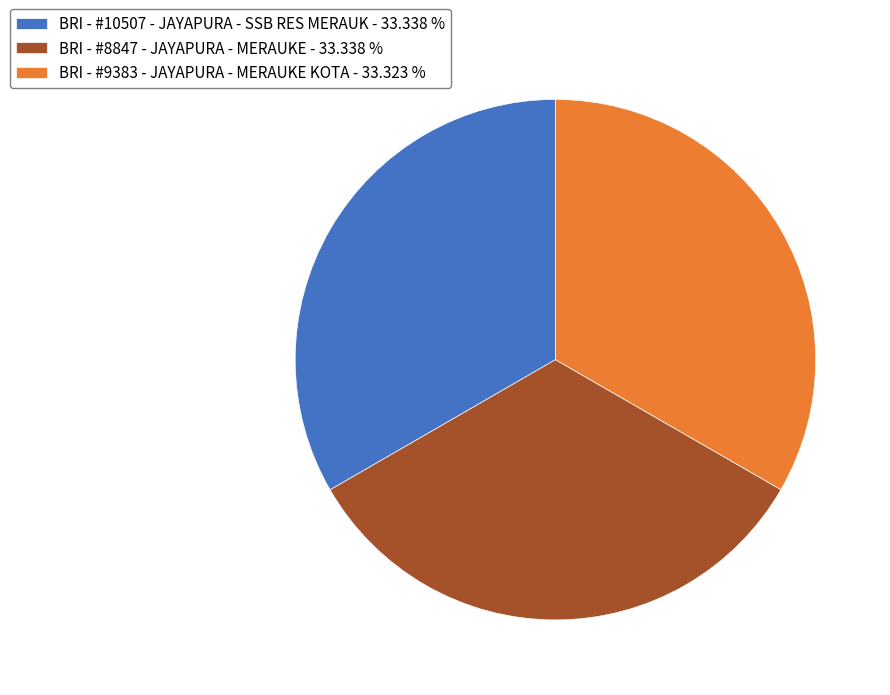

True or false: BRI - #10507 - JAYAPURA - SSB RES MERAUK accounts for 33% of the total.

True